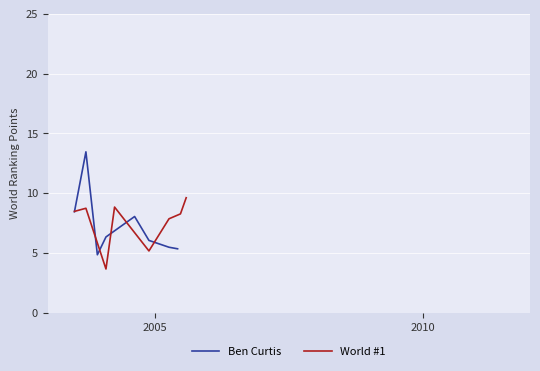

What is the highest value of the Ben Curtis series?

13.5